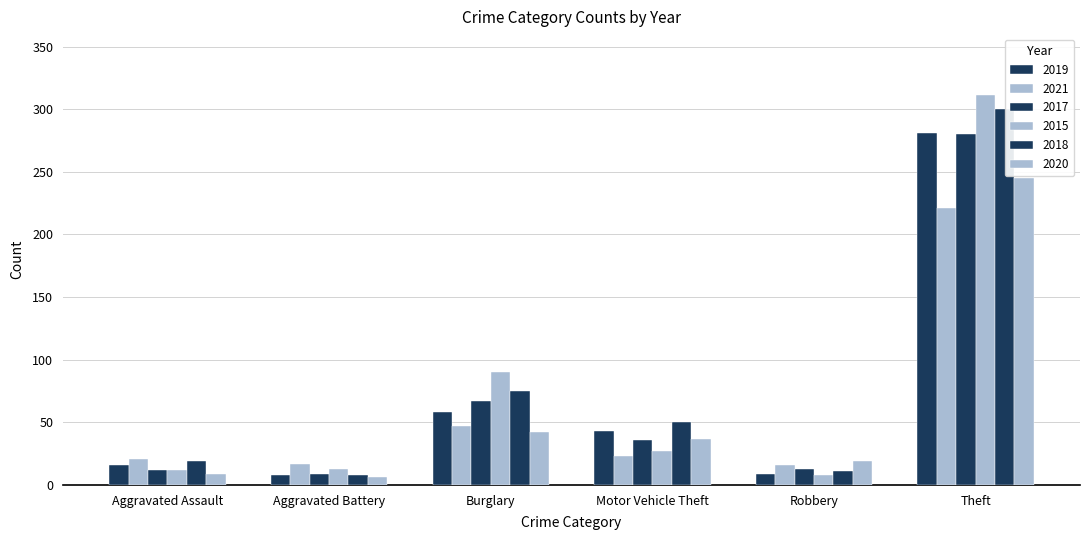

How many groups of bars are there?

6